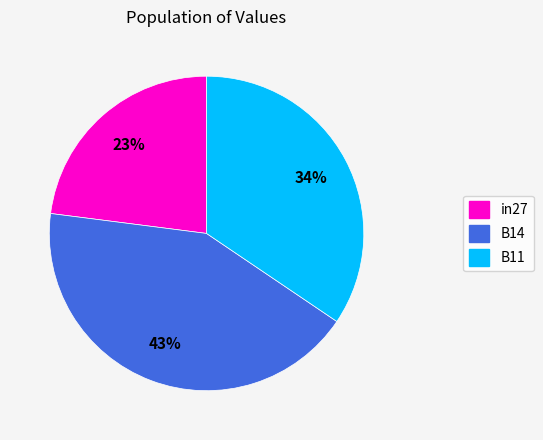

To the nearest percent, what portion does B11 represent?

34%